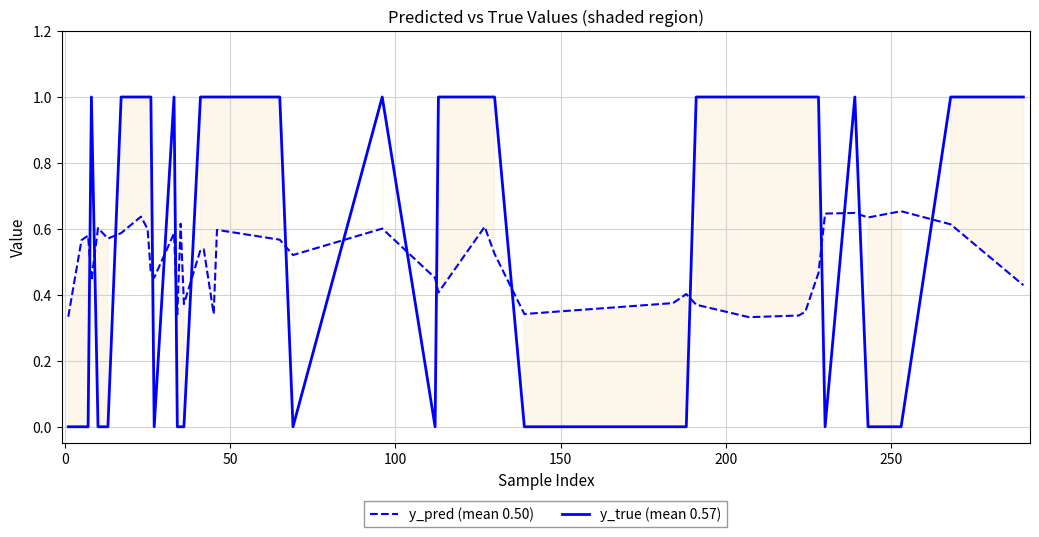

True or false: y_true (mean 0.57) has a value of 1.5 at 19.

False